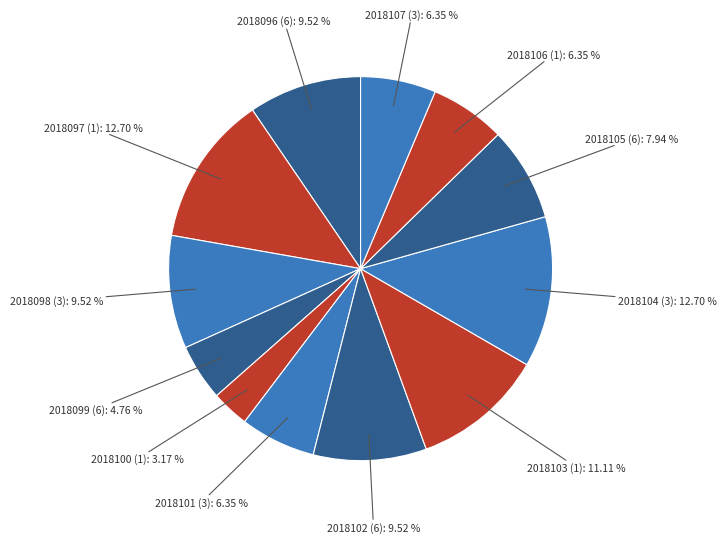

How many segments does this pie chart have?

12